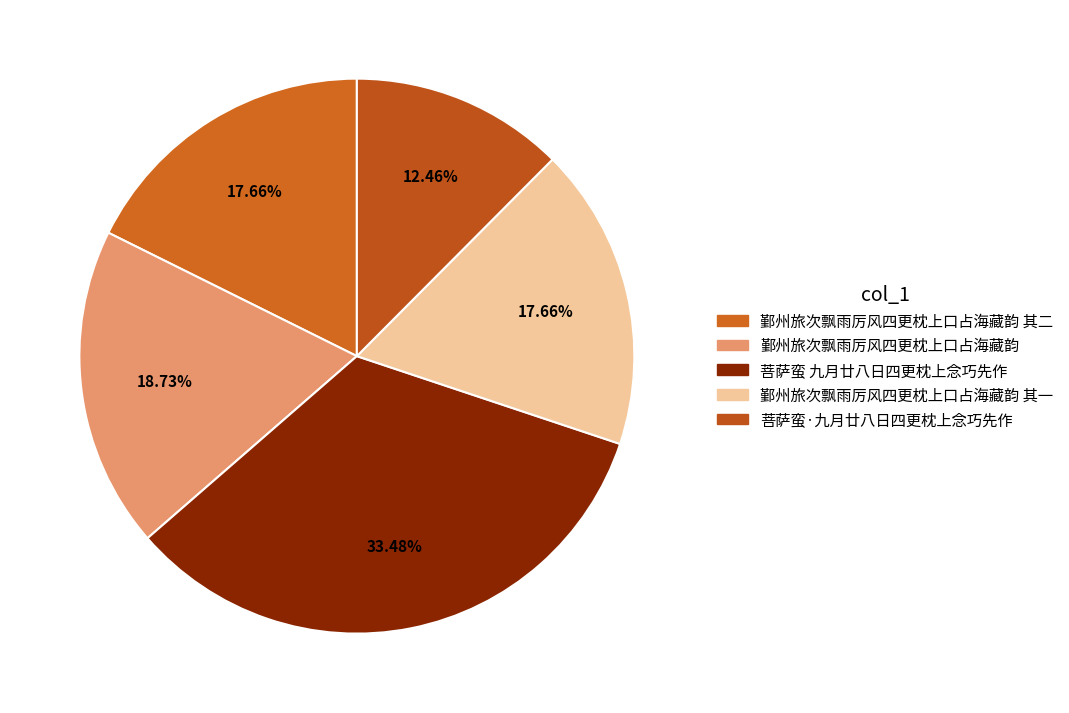

Which slice is the largest?

菩萨蛮 九月廿八日四更枕上念巧先作